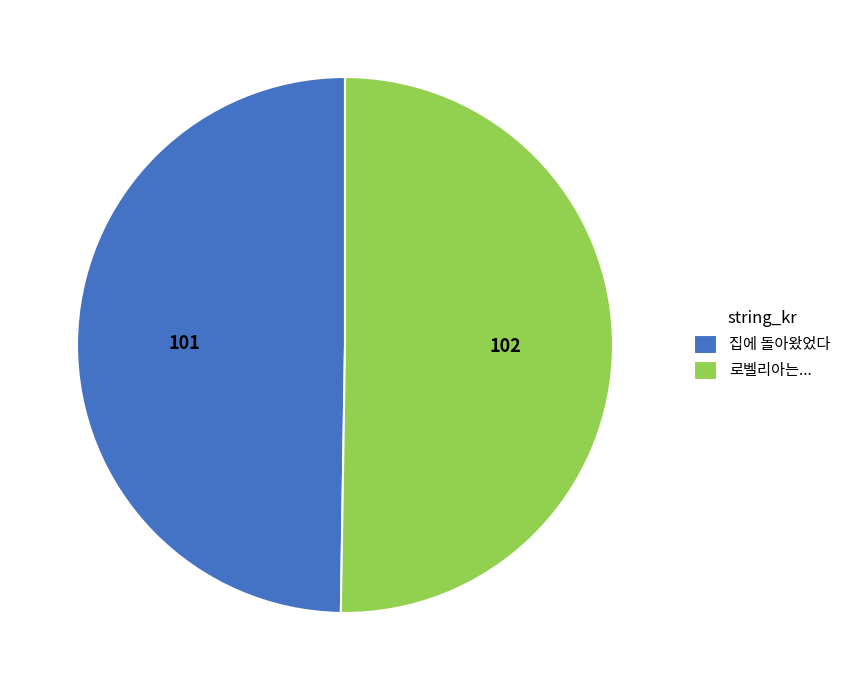

Approximately how many times larger is the value at 집에 돌아왔었다 compared to 로벨리아는...?

1.0